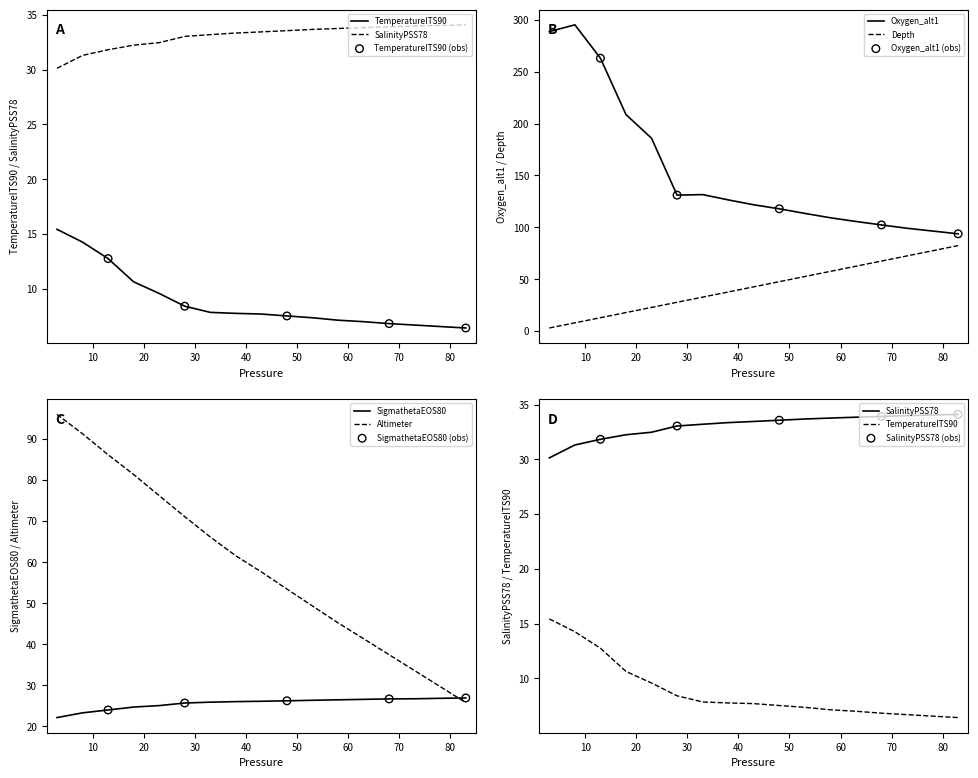

Is the value of TemperatureITS90 at 28 greater than the value of Depth at 43?

No